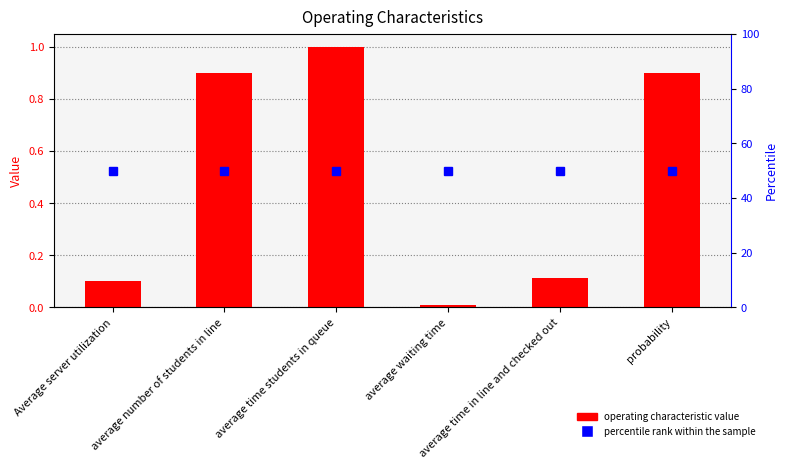

At which label is the value closest to 0?

average waiting time